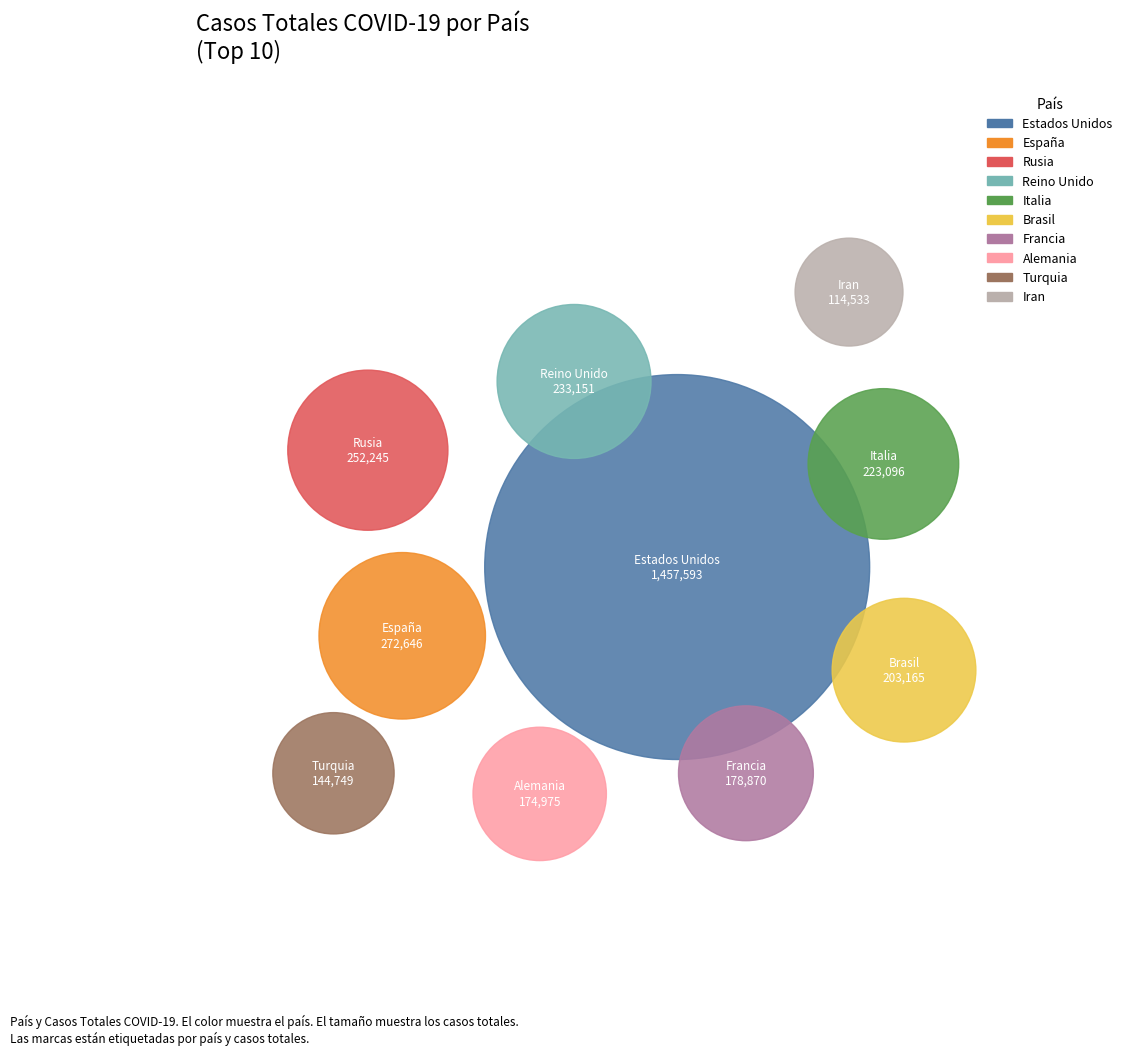

To the nearest percent, what is the combined percentage of Estados Unidos and Alemania?

50%